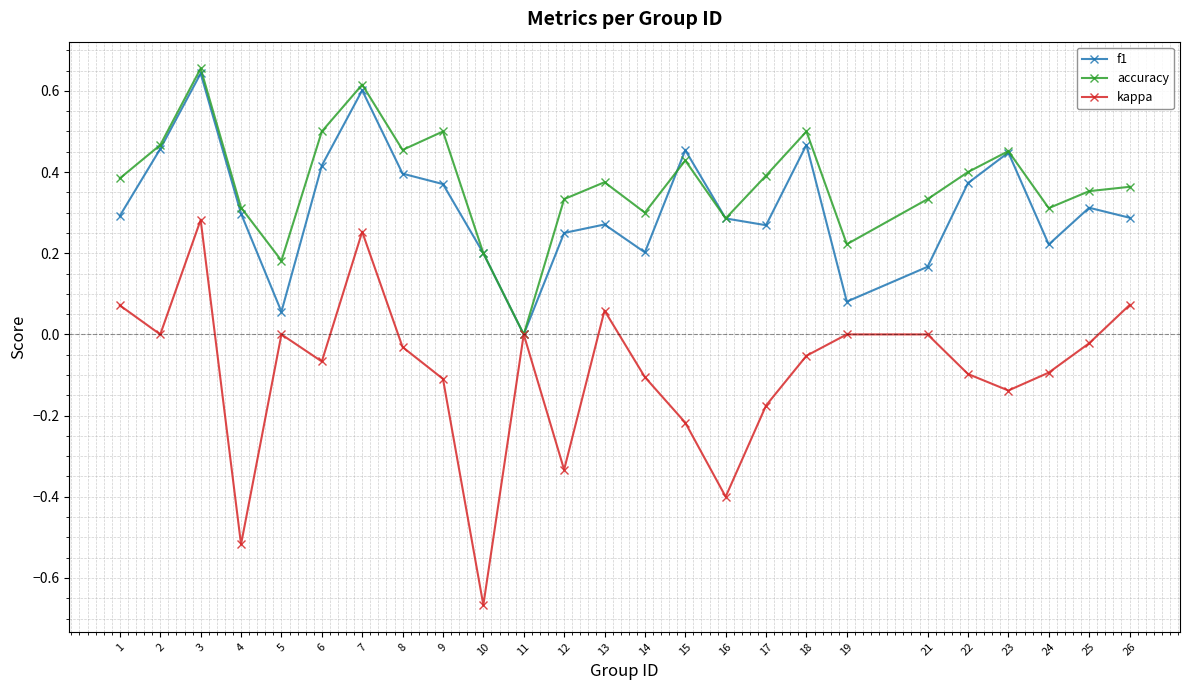

At which category is the sum across all series the highest?

3